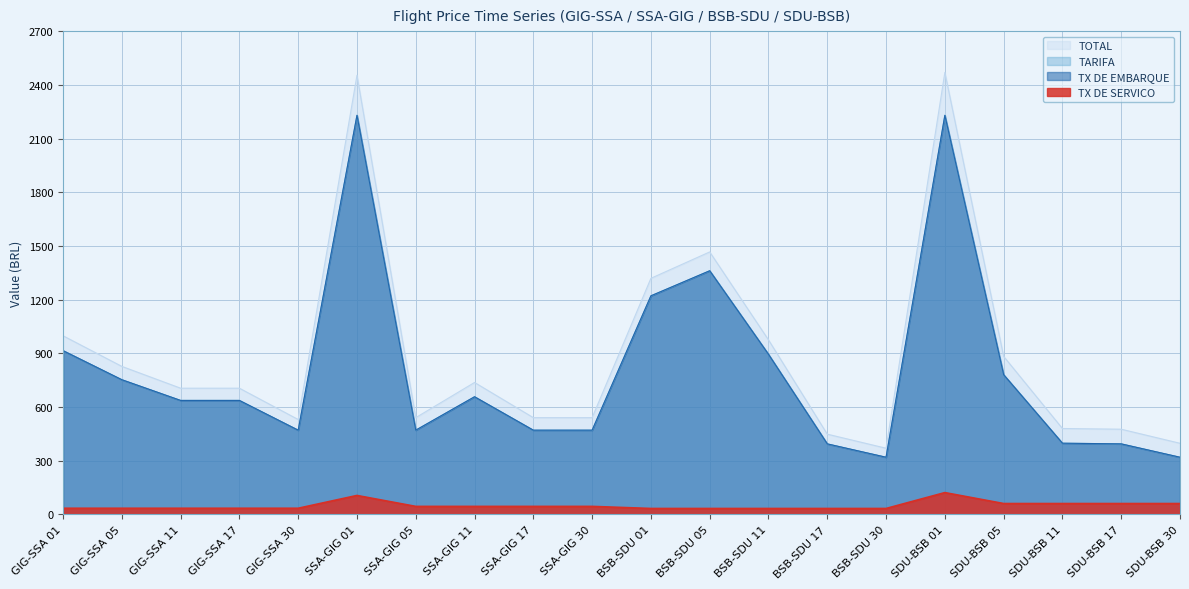

What value does the TX DE SERVICO series have at SDU-BSB 05?

61.1